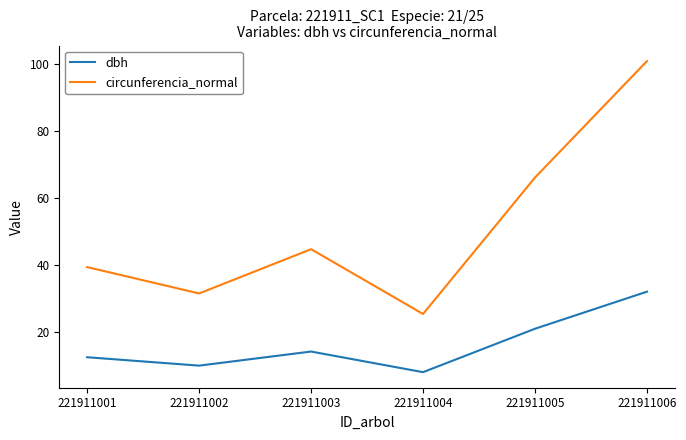

How many interior local peaks does the dbh series have?

1